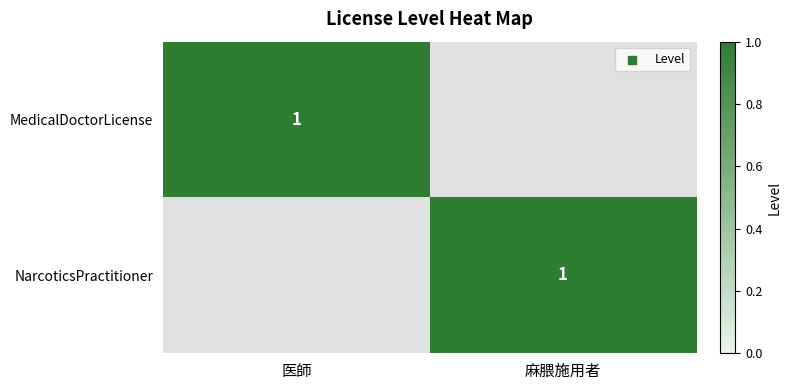

Is it true that NarcoticsPractitioner equals 1 at 麻腲施用者?

True